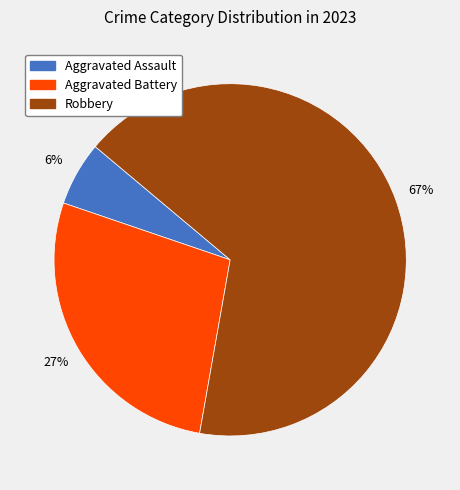

How many segments does this pie chart have?

3